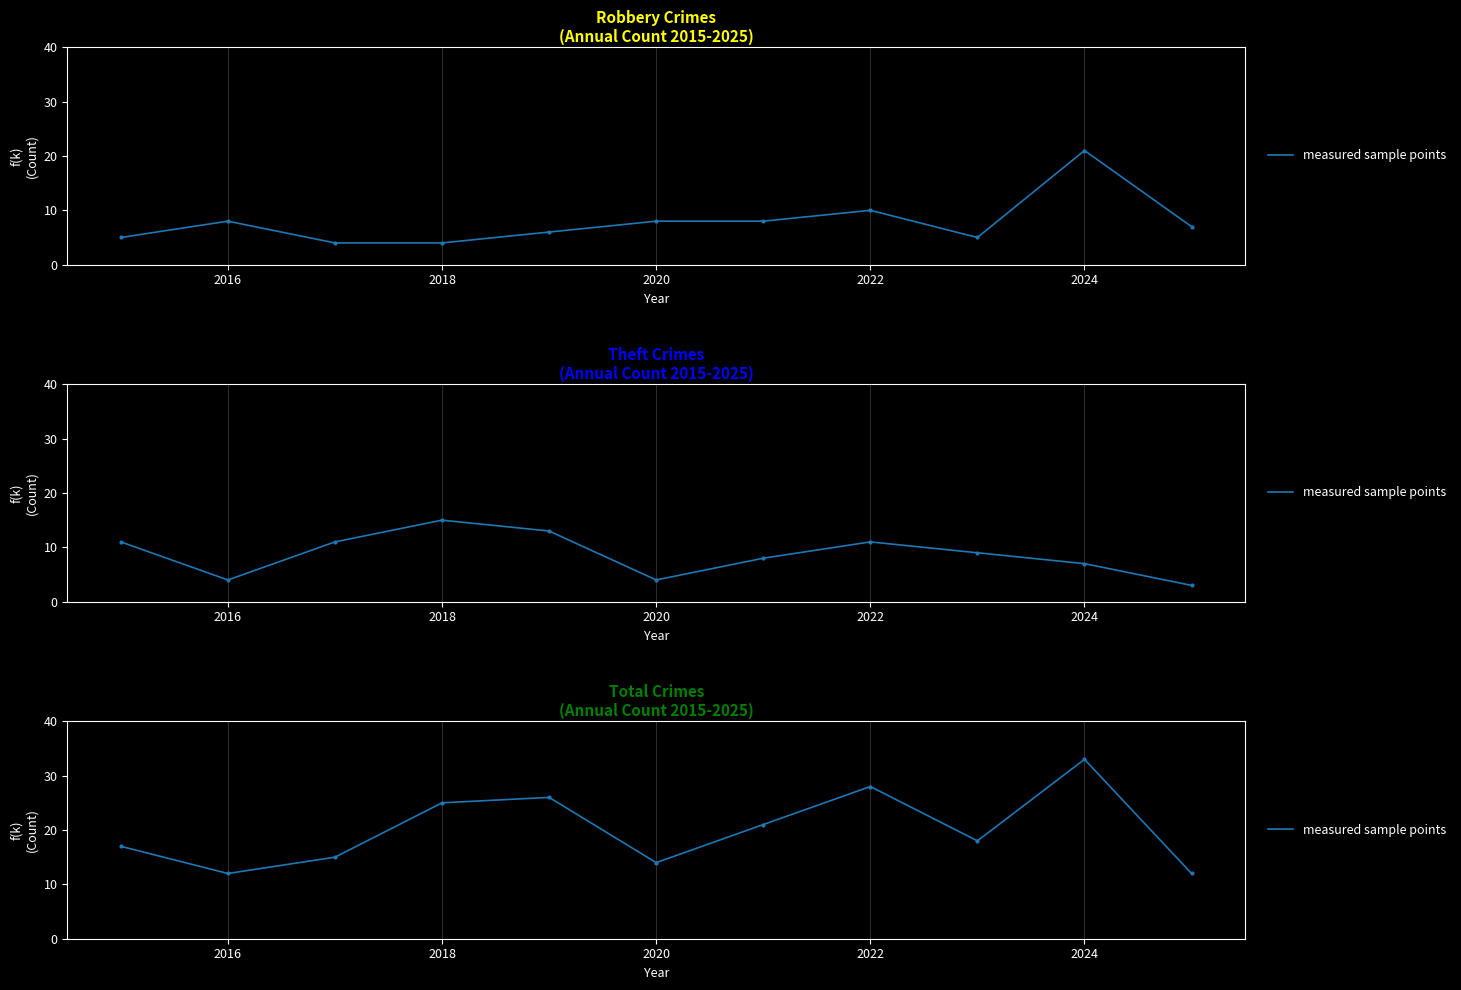

Reading left to right, what are all the values shown in this chart?

17	12	15	25	26	14	21	28	18	33	12